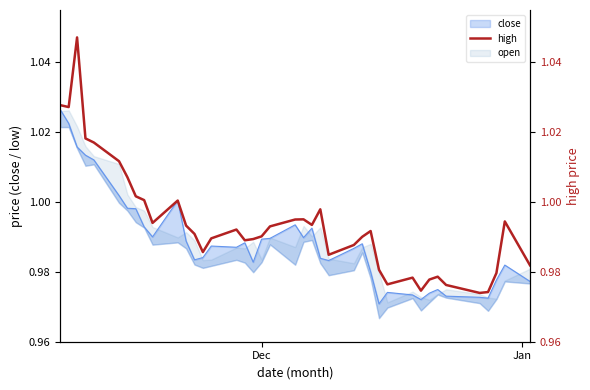

What is the difference between the maximum and minimum values?

0.1